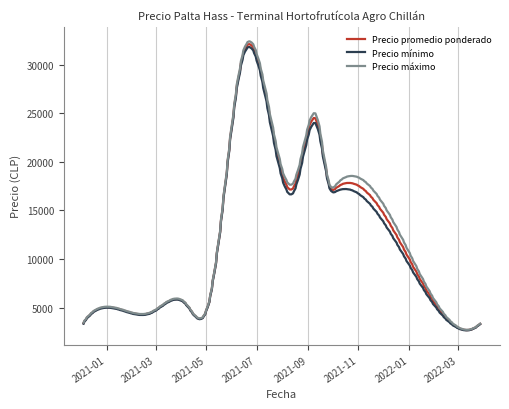

Which series has the widest spread of values?

Precio máximo